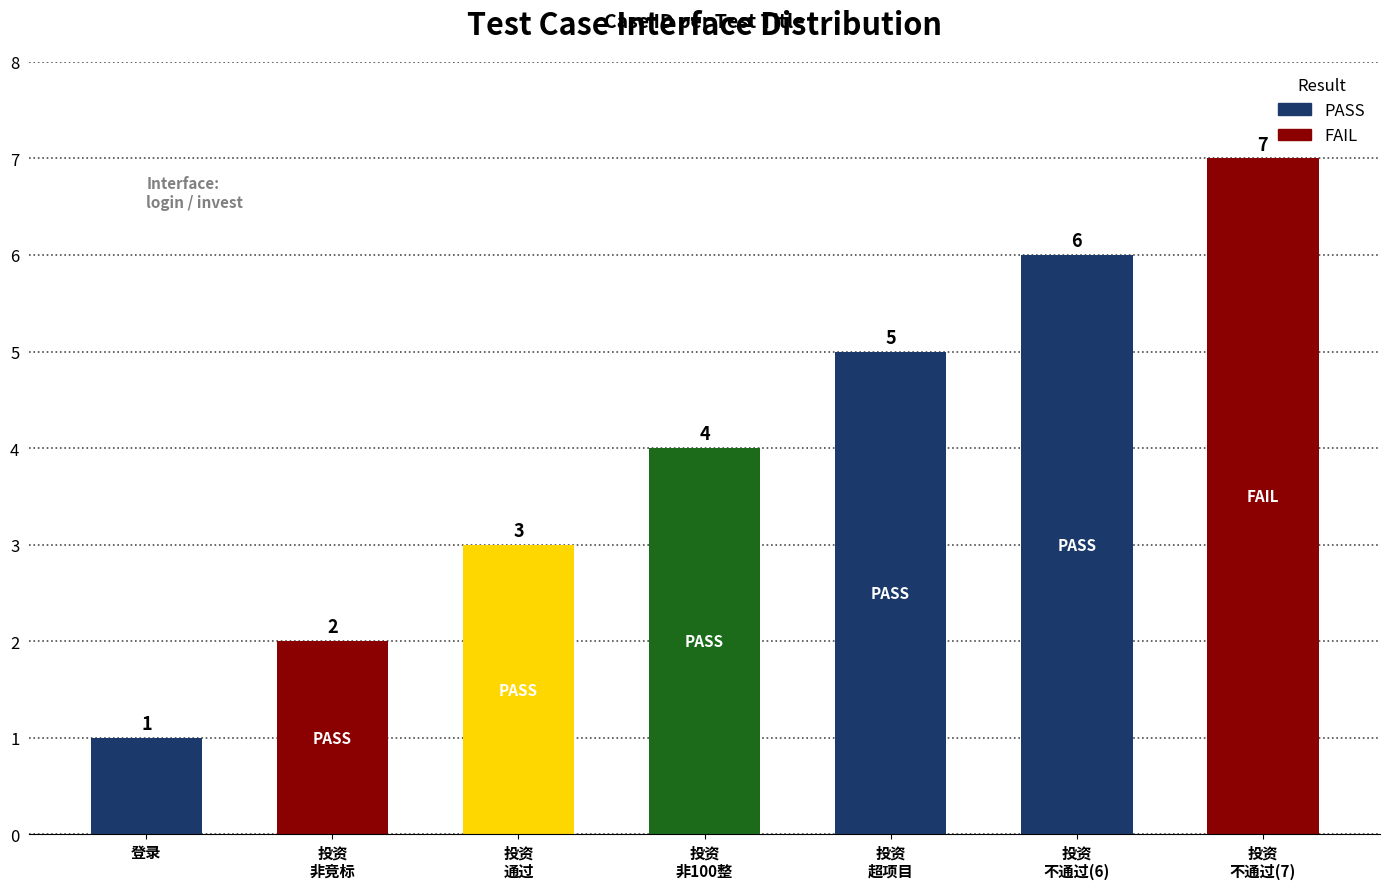

What is the maximum value shown in the chart?

7